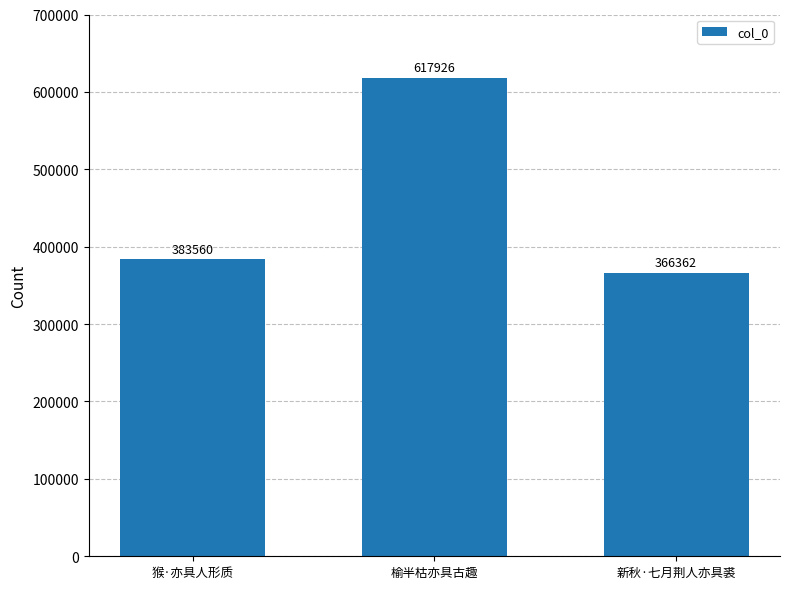

List the labels in order of value, largest first.

榆半枯亦具古趣, 猴·亦具人形质, 新秋·七月荆人亦具裘